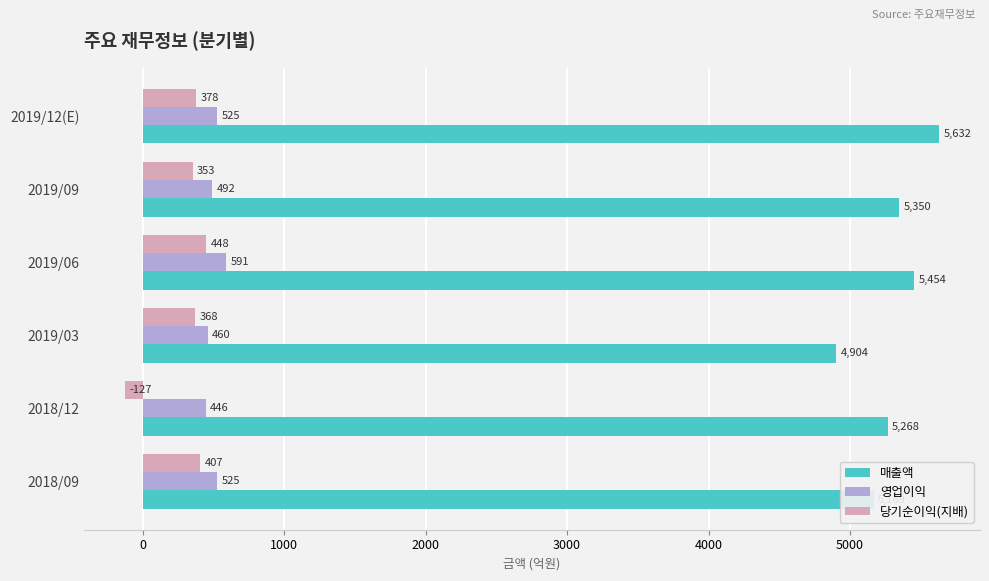

How many distinct data groups are displayed?

3